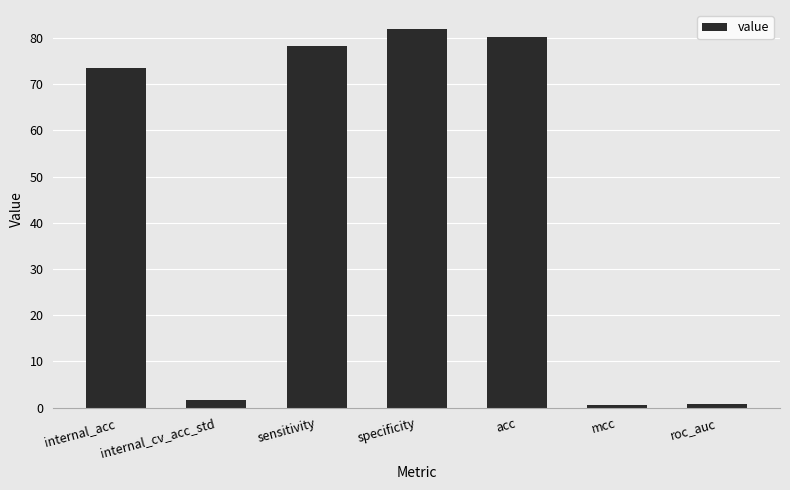

What is the change in value from sensitivity to specificity?

+3.6